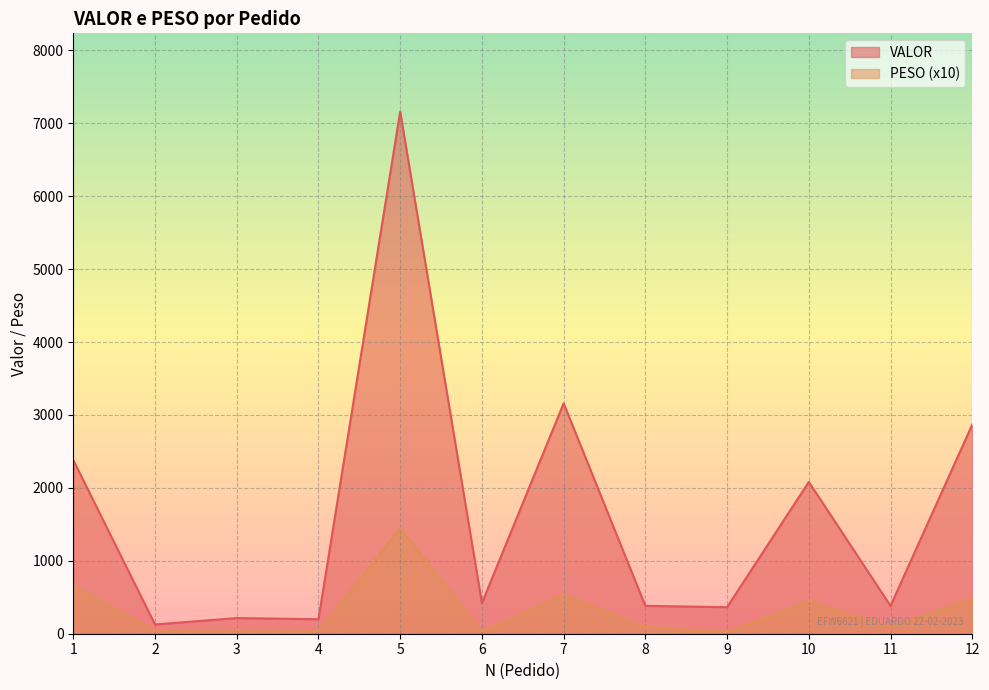

Reading left to right, what are all the values shown in this chart?

VALOR: 1=2381.1	2=126.9	3=214.6	4=199.0	5=7160.0	6=419.8	7=3160.1	8=382.1	9=363.9	10=2081.8	11=382.1	12=2868.5
PESO: 1=661.6	2=42.0	3=49.8	4=38.0	5=1447.5	6=33.0	7=534.8	8=94.1	9=26.8	10=445.8	11=94.1	12=486.9